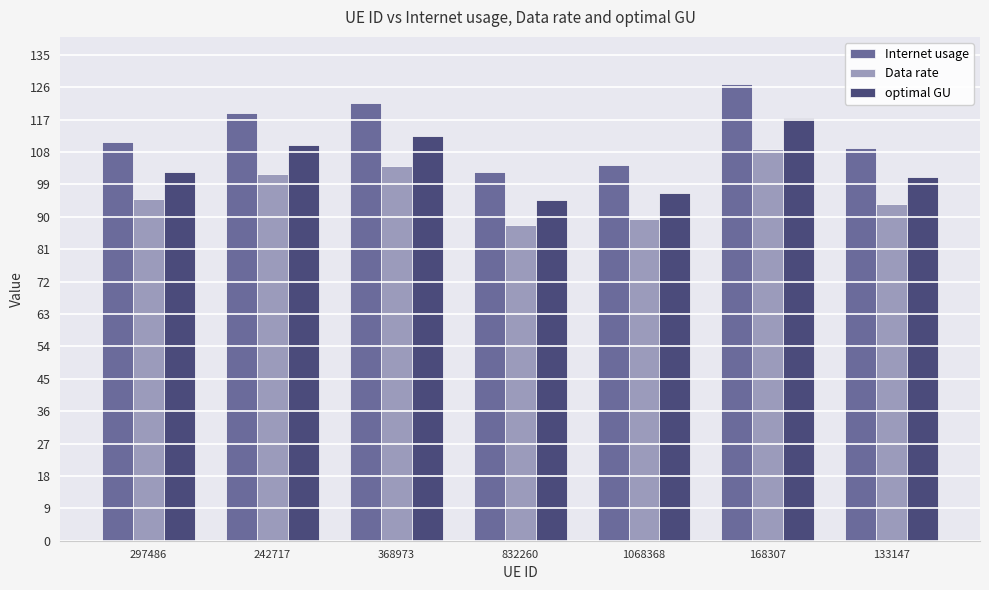

At which category is the sum across all series the highest?

168307